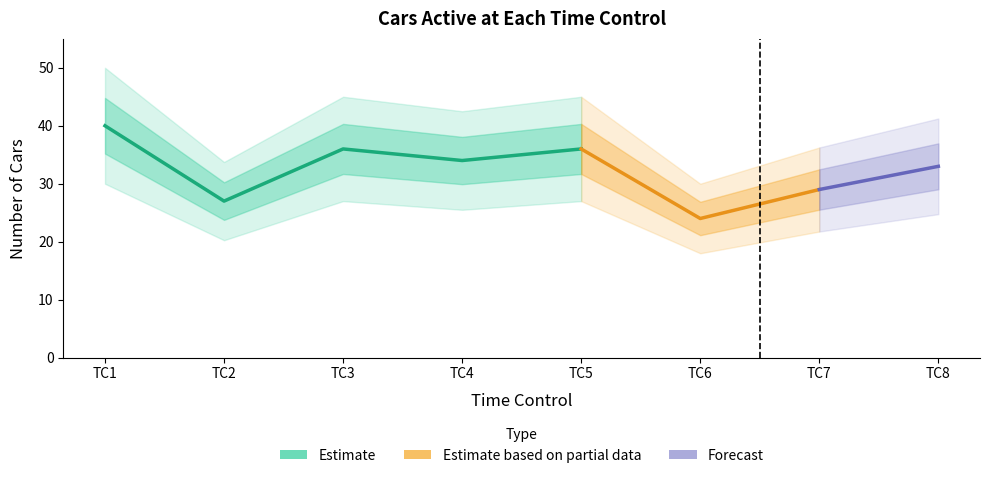

Which category has the lowest value in the Cars with data (lower) series?

TC6